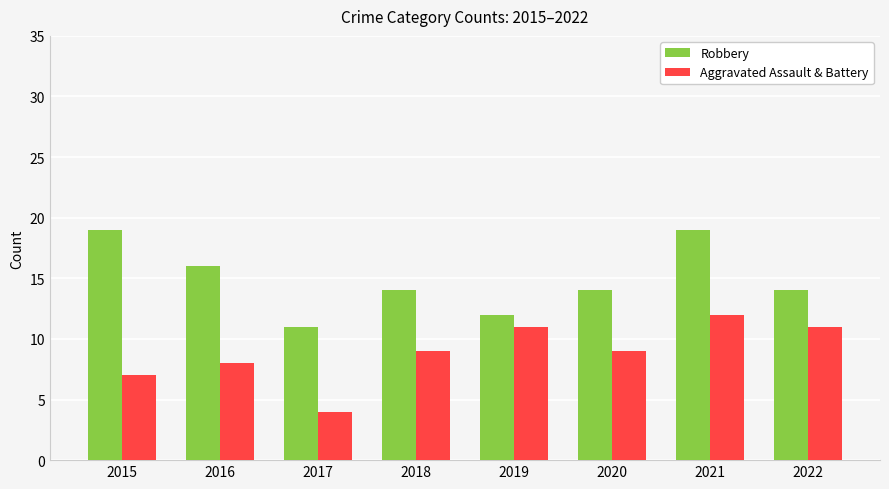

What is the value of the Aggravated Assault & Battery bar at the 7th from the left?

12